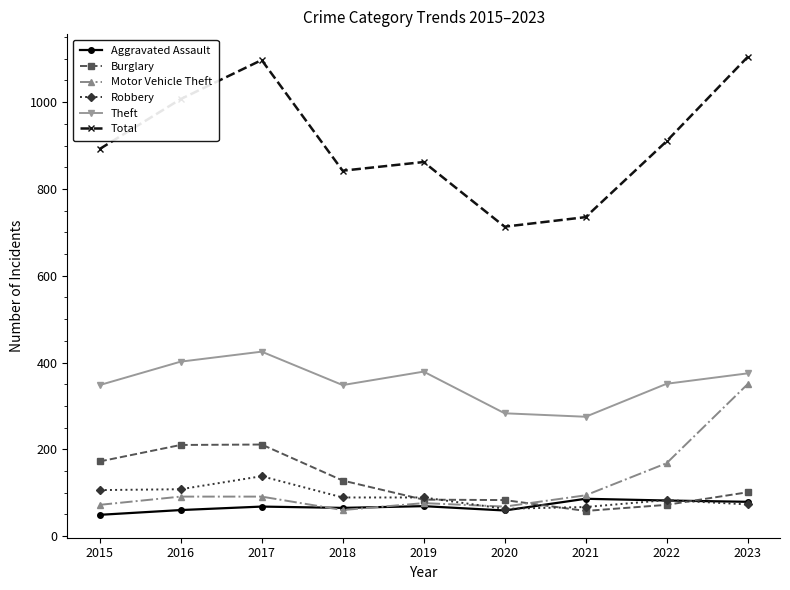

What are all the series names shown in the legend?

Aggravated Assault, Burglary, Motor Vehicle Theft, Robbery, Theft, Total